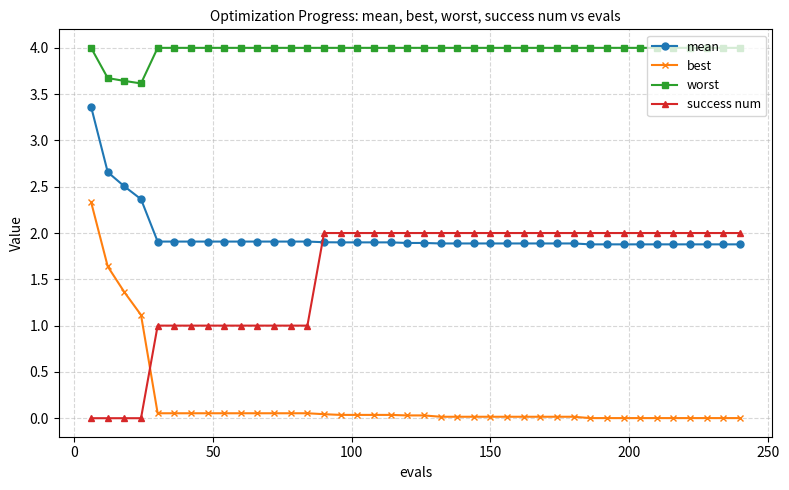

What is the difference between the maximum and second lowest values in the worst series?

0.4